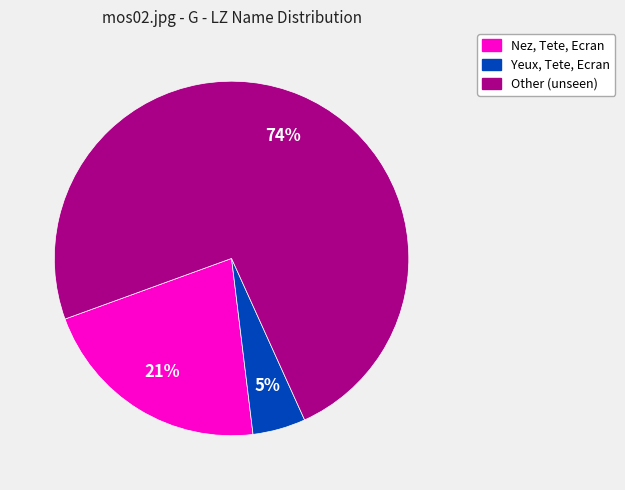

To the nearest percent, what portion does Other represent?

74%